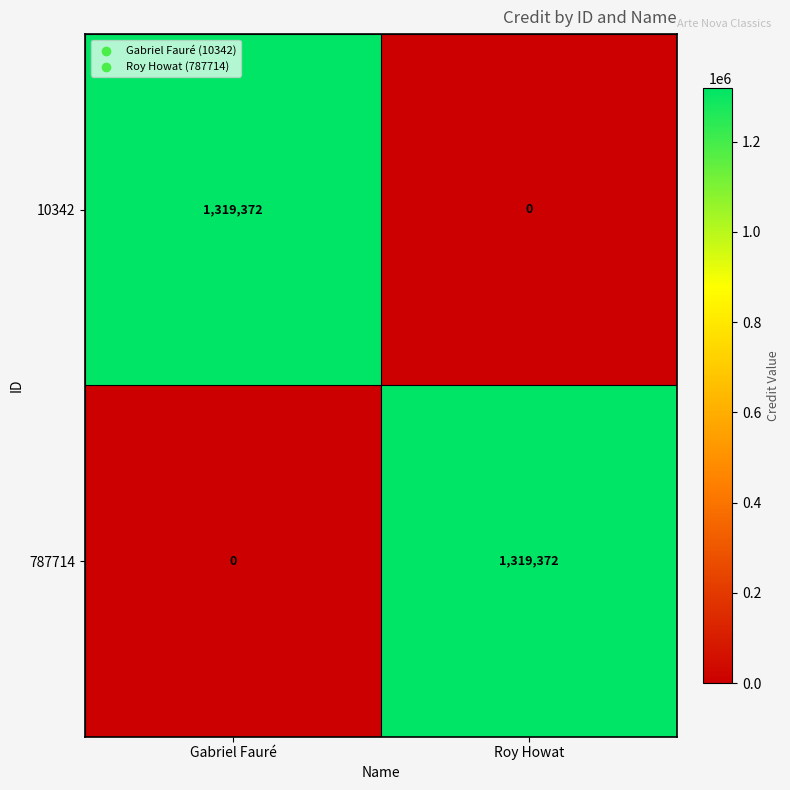

What is the difference between the highest and lowest values at Roy Howat?

1319372